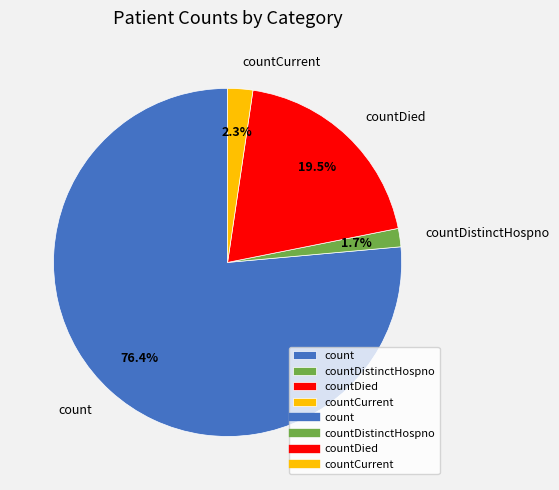

Which slice represents more than half of the pie?

count